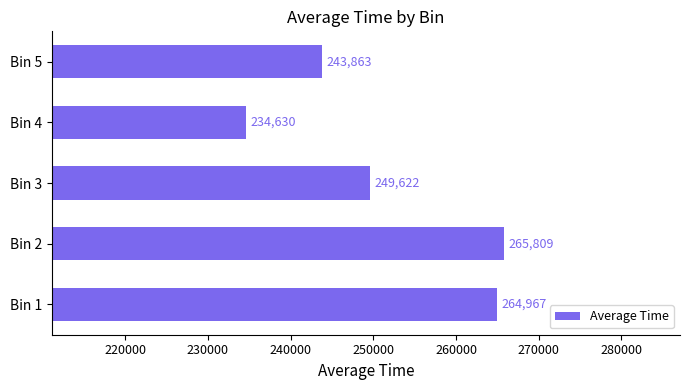

What is the smallest value displayed?

234630.5